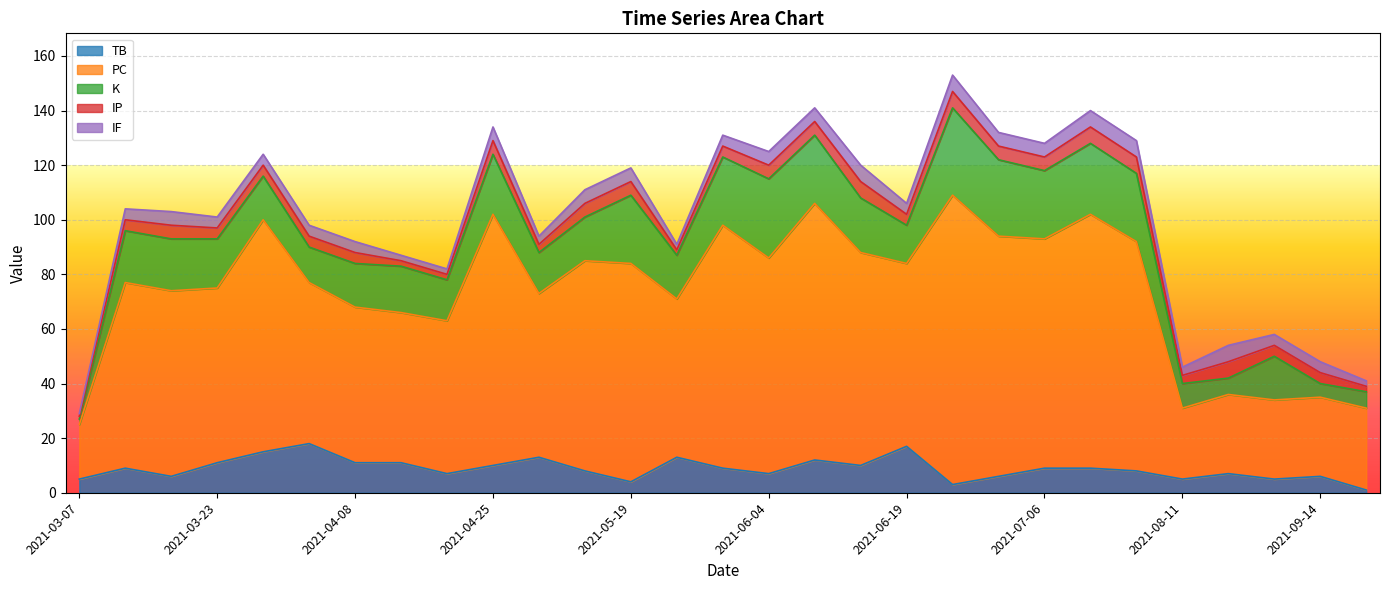

At which label does K first exceed 17?

2021-03-12